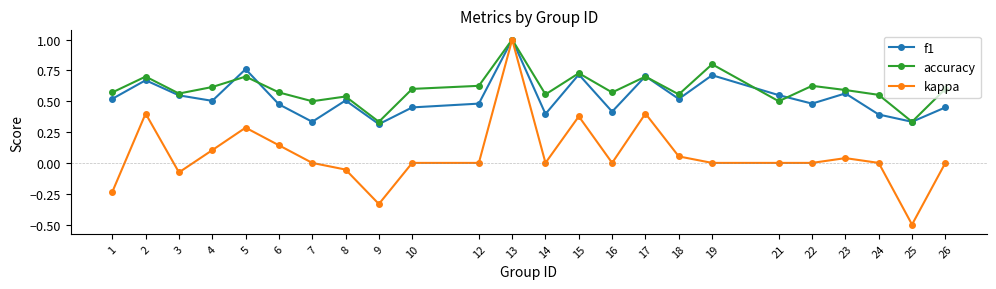

Which series has the largest total across all categories?

accuracy